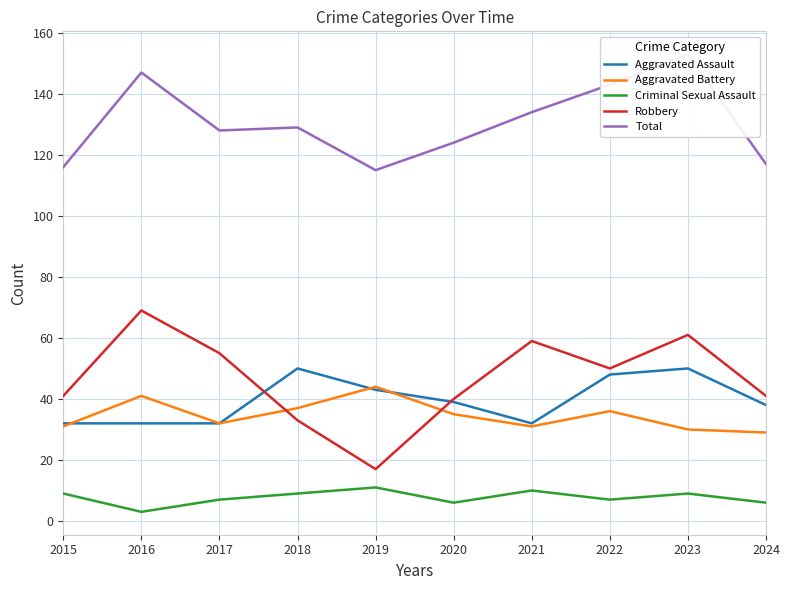

At which category is the sum across all series the highest?

2023